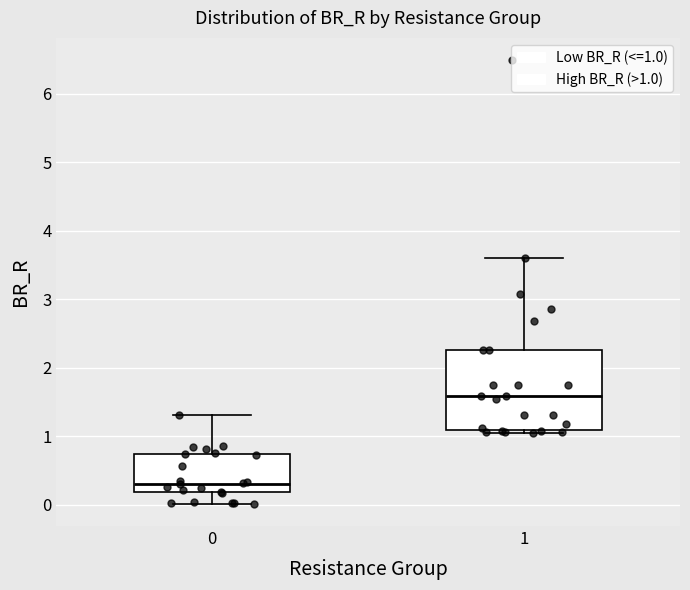

Reading left to right, read every box against the y-axis: the position of its median line, the range the box covers, and the ends of its whiskers. The values are not printed on the chart, so give them approximately, as read against the axis.

0: median 0.3, box 0.2 to 0.7, whiskers 0.0 to 1.3
1: median 1.6, box 1.1 to 2.3, whiskers 1.1 (just below the box's lower edge) to 3.6